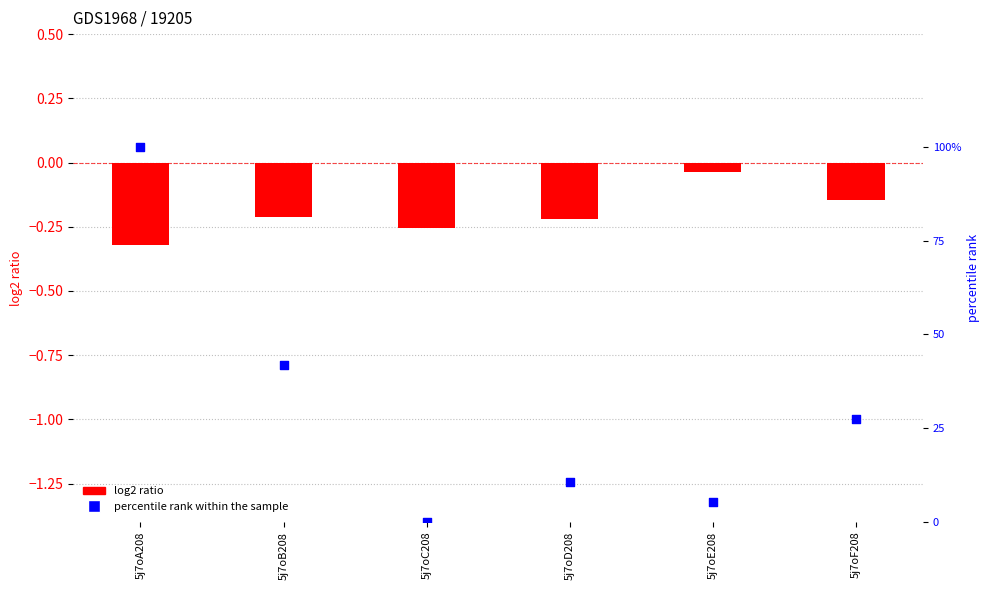

Which series contains the highest Y value?

percentile rank within the sample